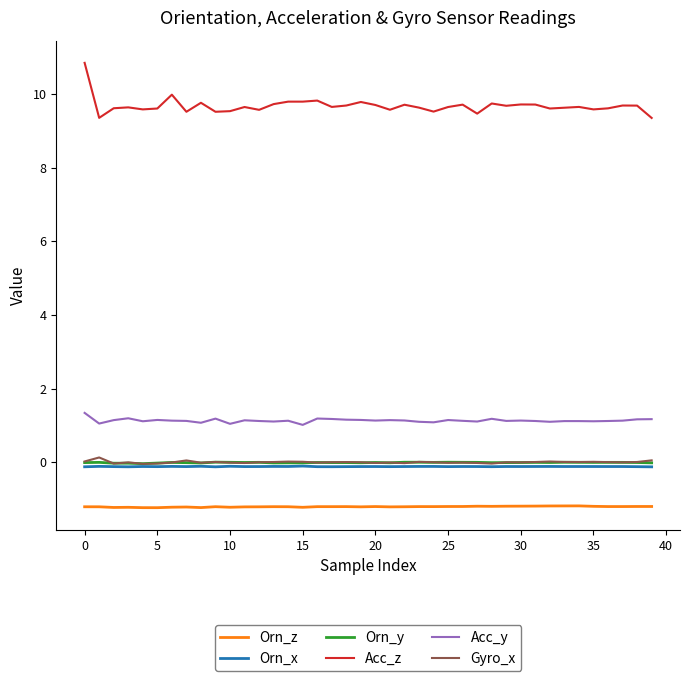

What are all the series names shown in the legend?

Orn_z, Orn_x, Orn_y, Acc_z, Acc_y, Gyro_x